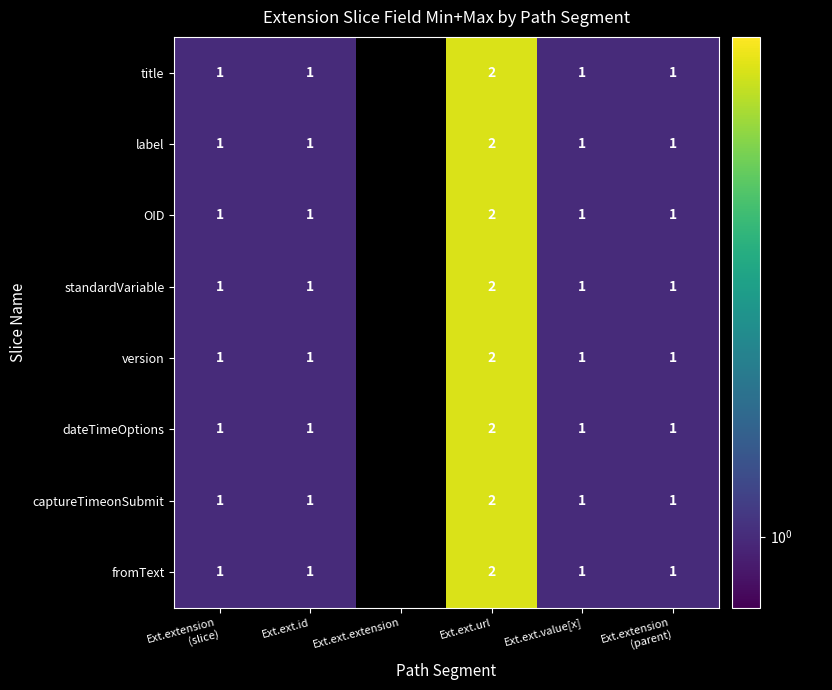

True or false: dateTimeOptions has a value of 1 at Ext.ext.id.

True